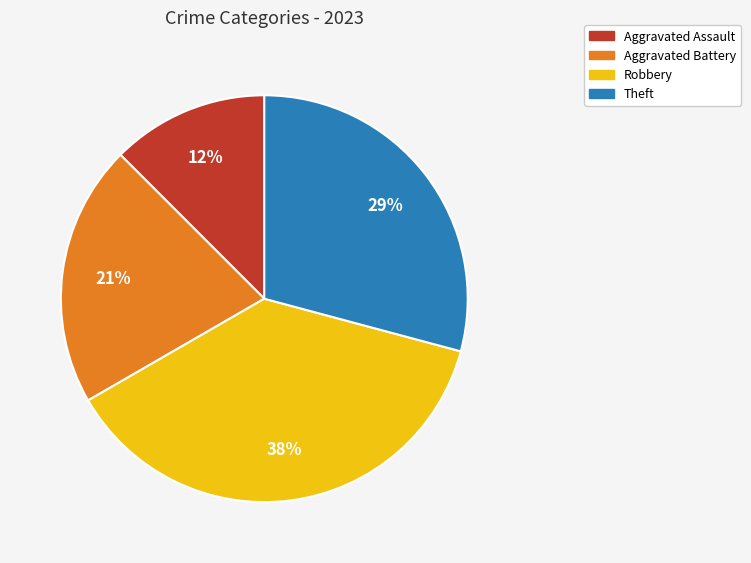

How many segments does this pie chart have?

4